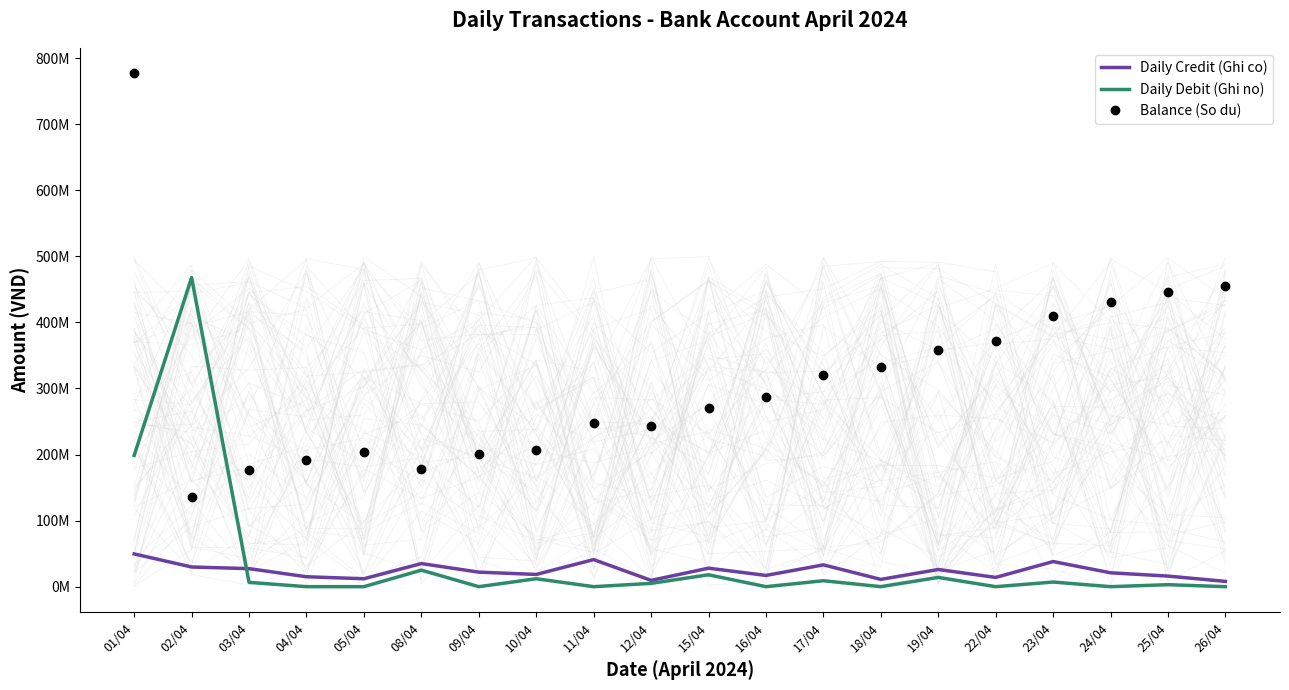

True or false: Balance (So du) has more than 0 interior local peaks.

True